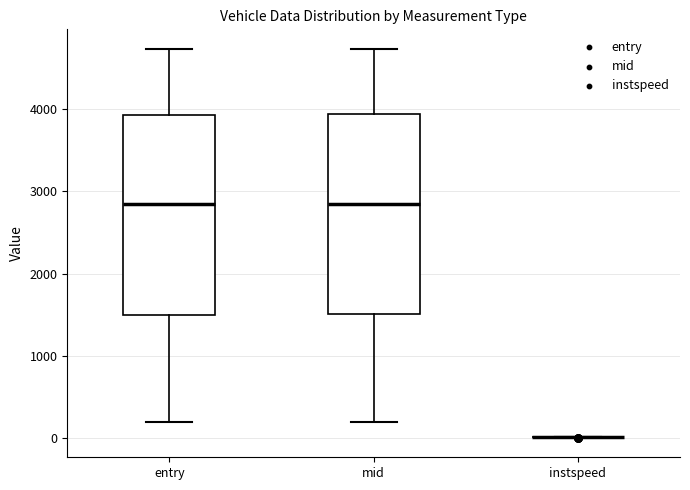

Where is the lower edge of the box for mid on the y-axis? The values are not printed on the chart, so give them approximately, as read against the axis.

1500